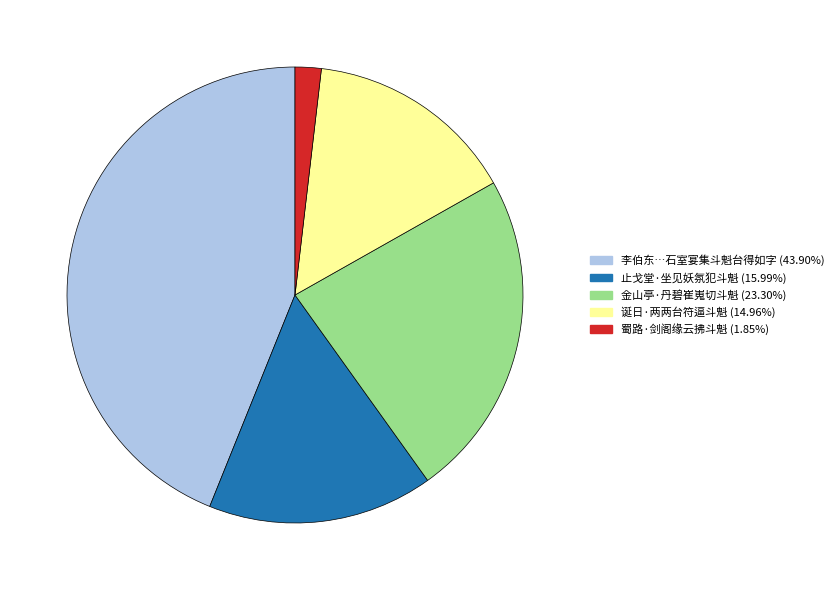

Is there any slice that represents more than half of the pie?

No